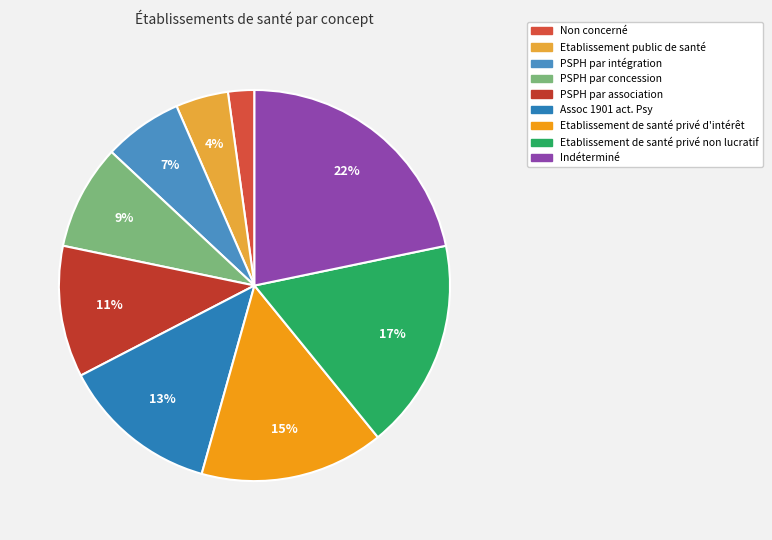

To the nearest percent, what portion does Indéterminé represent?

22%